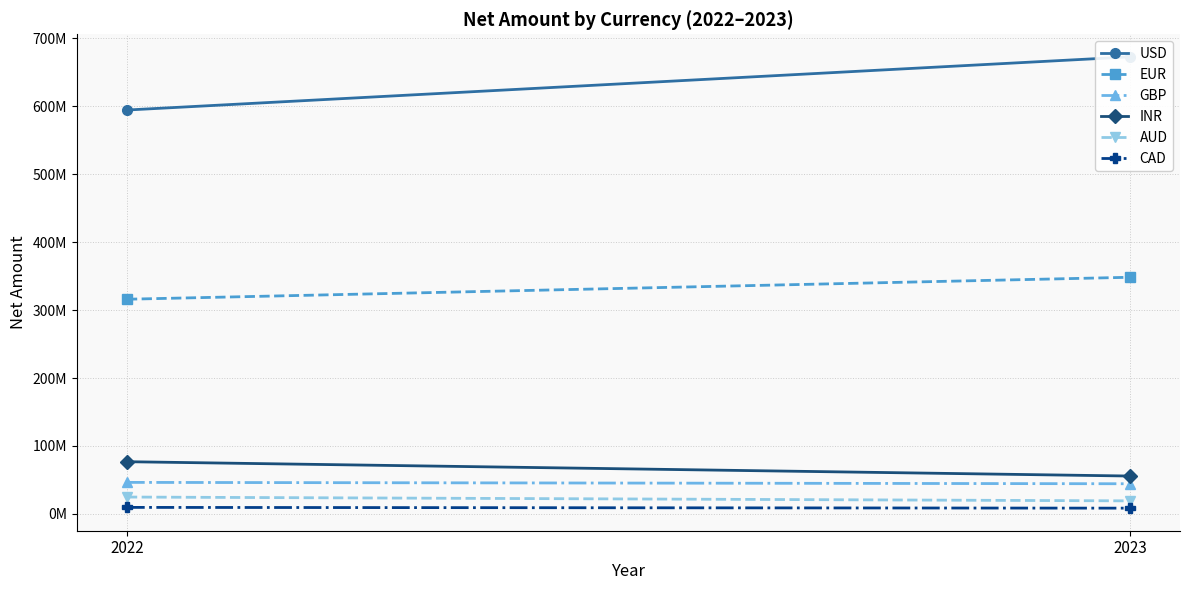

What are all the series names shown in the legend?

USD, EUR, GBP, INR, AUD, CAD